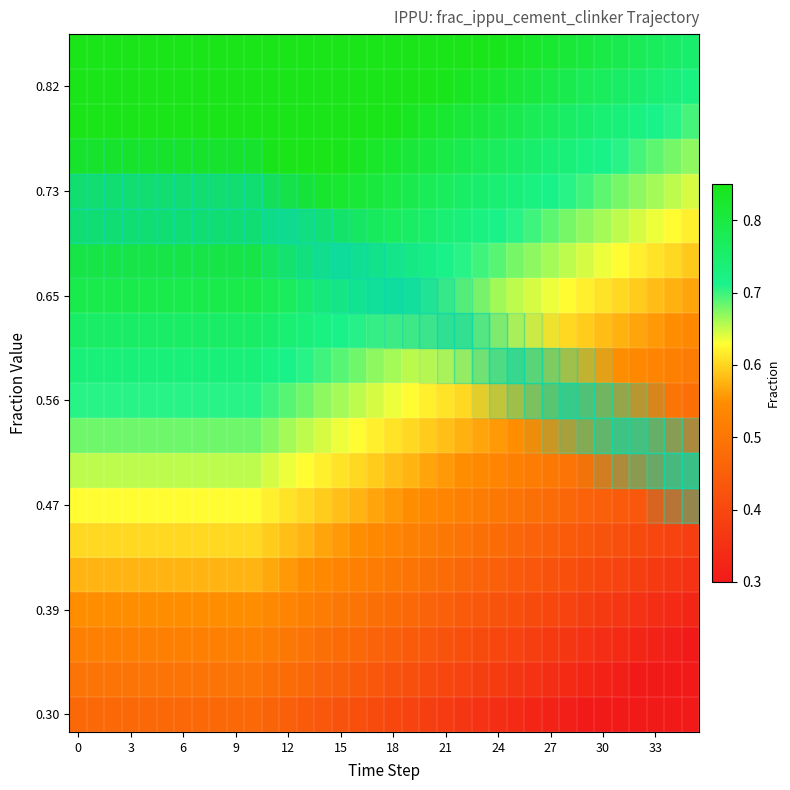

Which has a higher value, 18 or 18?

18